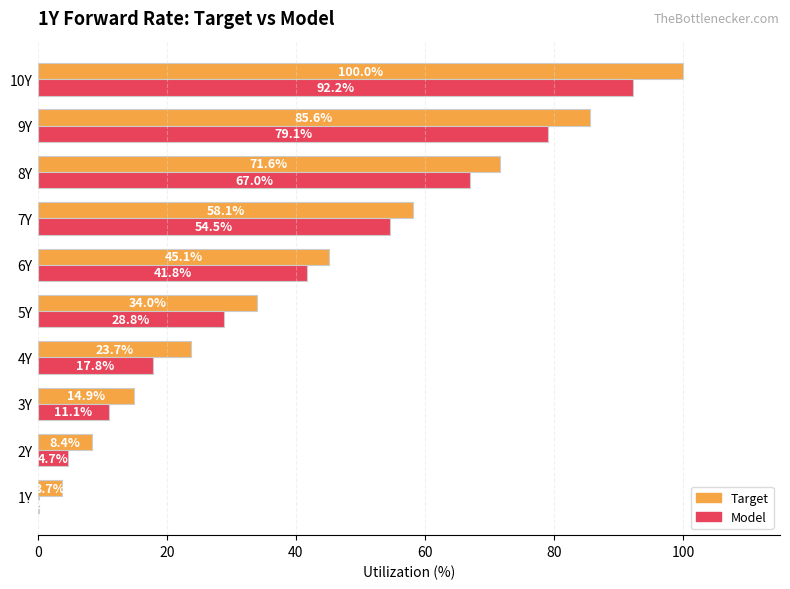

At which label is Model closest to 46?

6Y